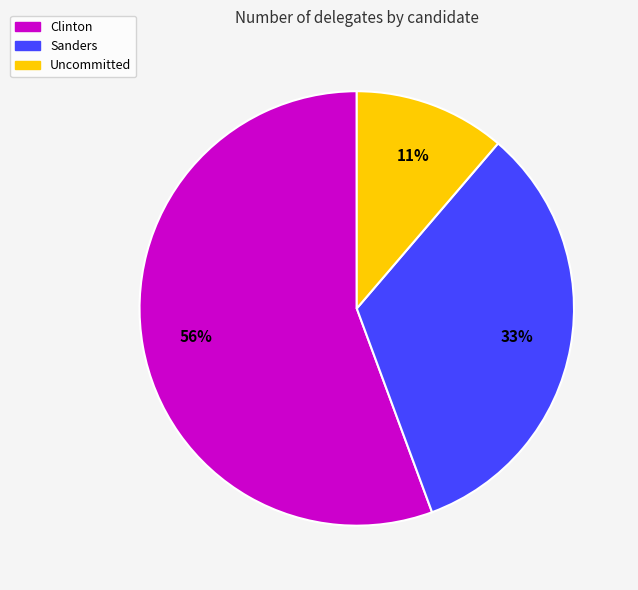

Which slice is the largest?

Clinton